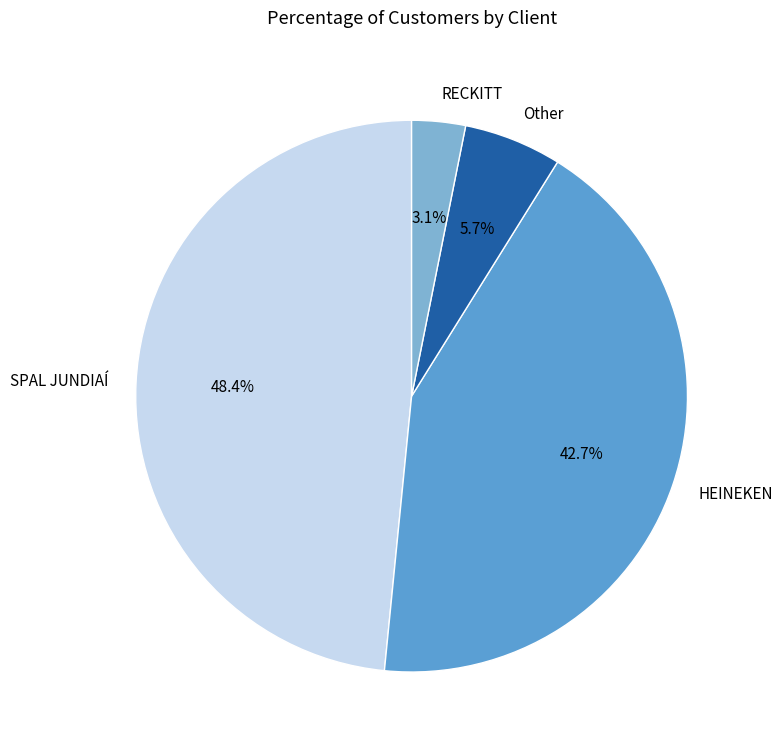

Which slice is the largest?

SPAL JUNDIAÍ